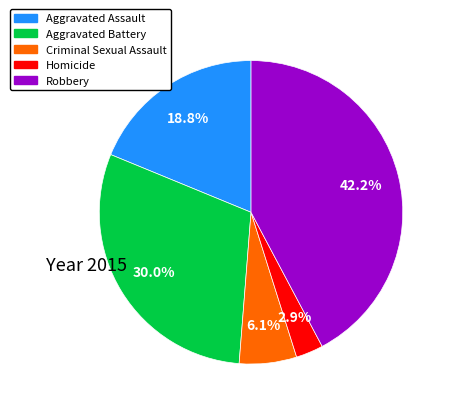

Is it true that Aggravated Assault is 1% of the pie?

False